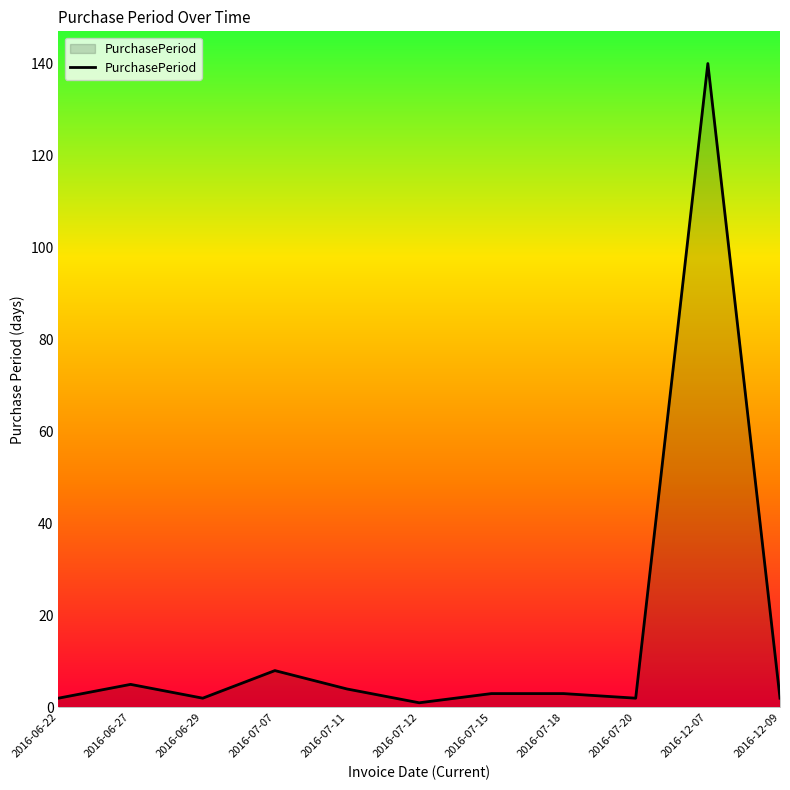

Does the chart display data point markers on the line(s)?

No